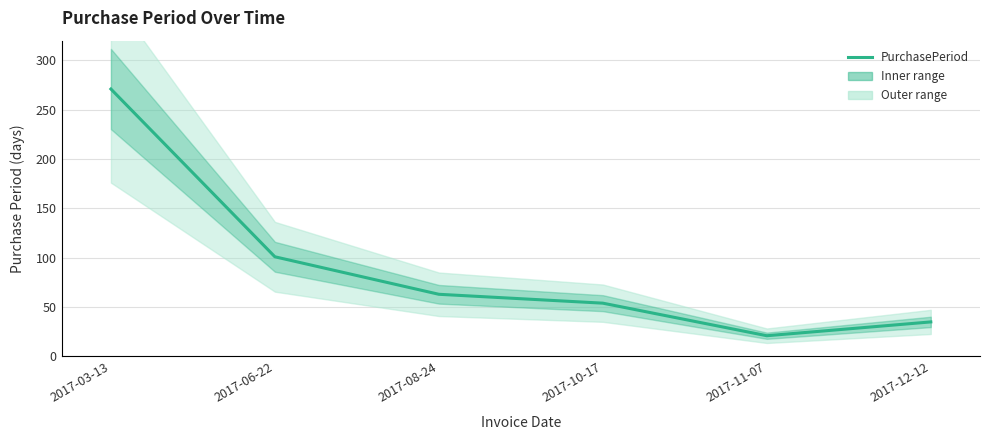

Reading right to left, extract all data points from this chart.

35	21	54	63	101	271